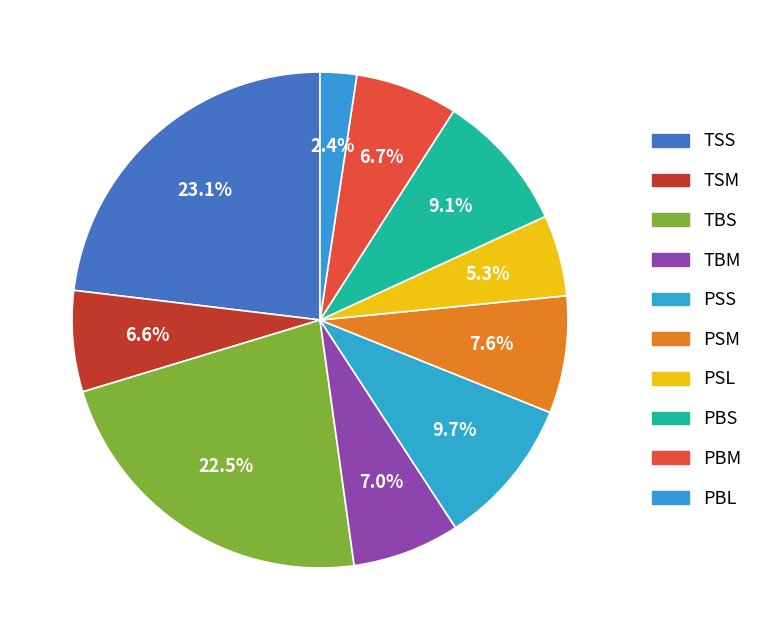

What is the ratio of the value at PSM to the value at PSL?

1.4